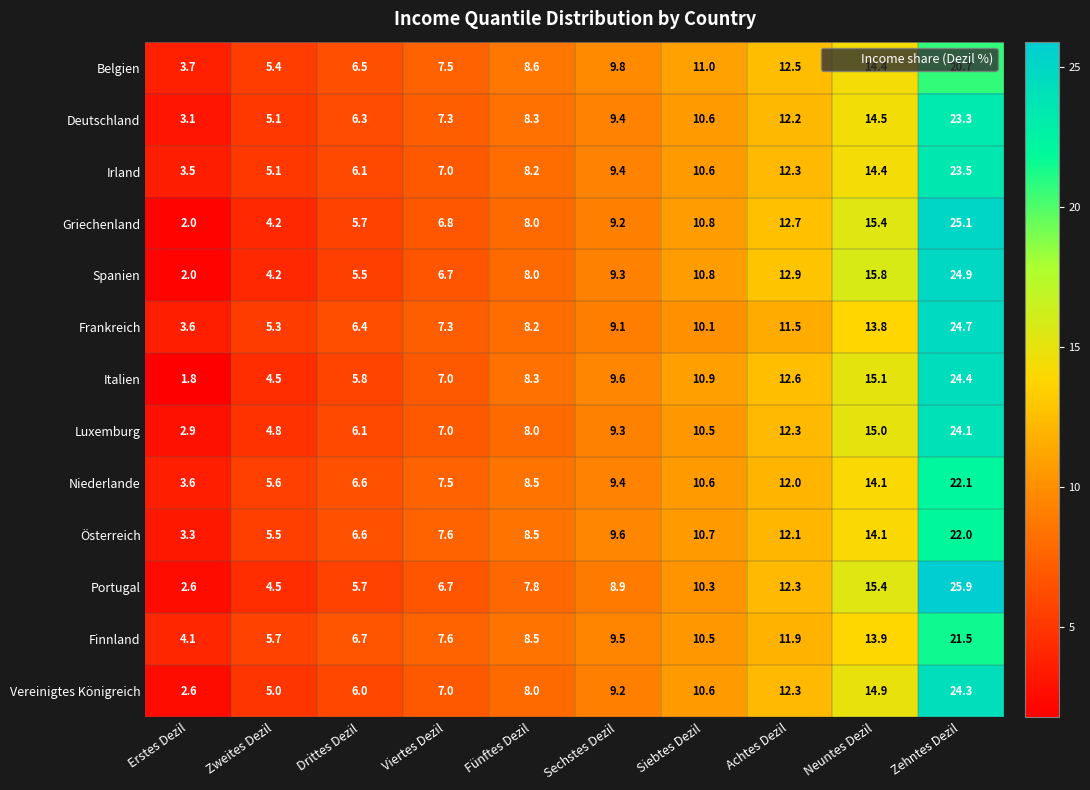

How many distinct data groups are displayed?

13